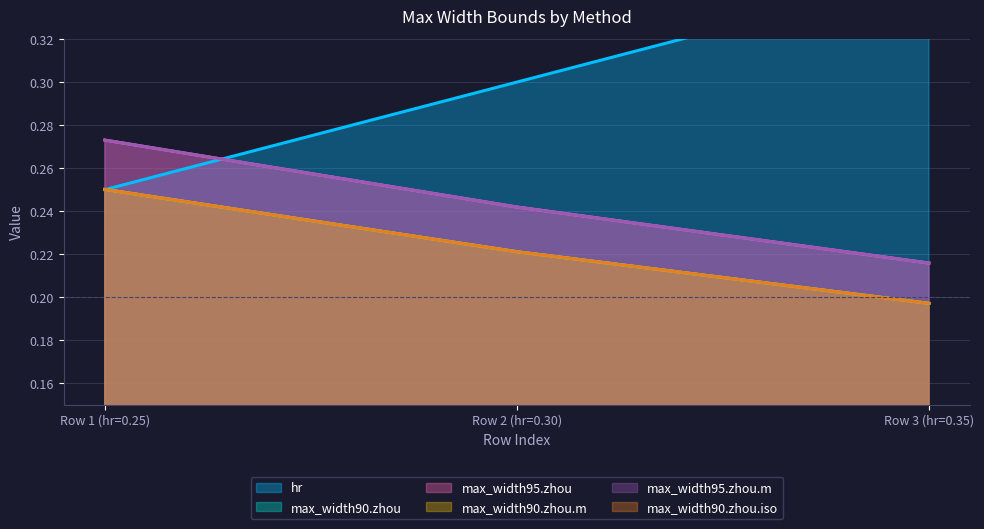

How many lines are shown in the chart?

6